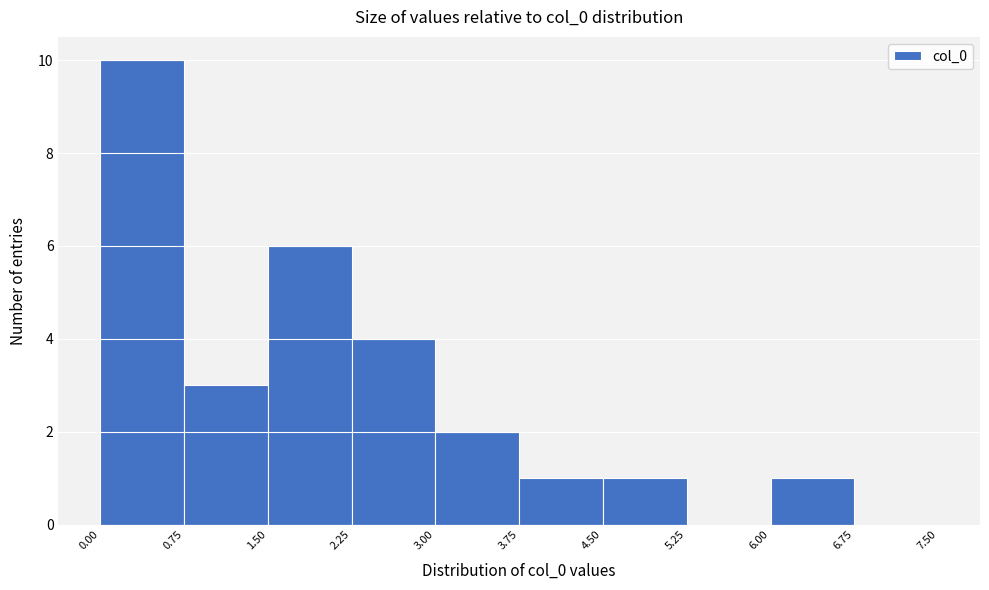

Reading left to right, list every bar in this chart as the range it spans on the x-axis followed by its height. The values are not printed on the chart, so give them approximately, as read against the axis.

0.00 to 0.75: 10
0.75 to 1.50: 3
1.50 to 2.25: 6
2.25 to 3.00: 4
3.00 to 3.75: 2
3.75 to 4.50: 1
4.50 to 5.25: 1
5.25 to 6.00: 0
6.00 to 6.75: 1
6.75 to 7.50: 0